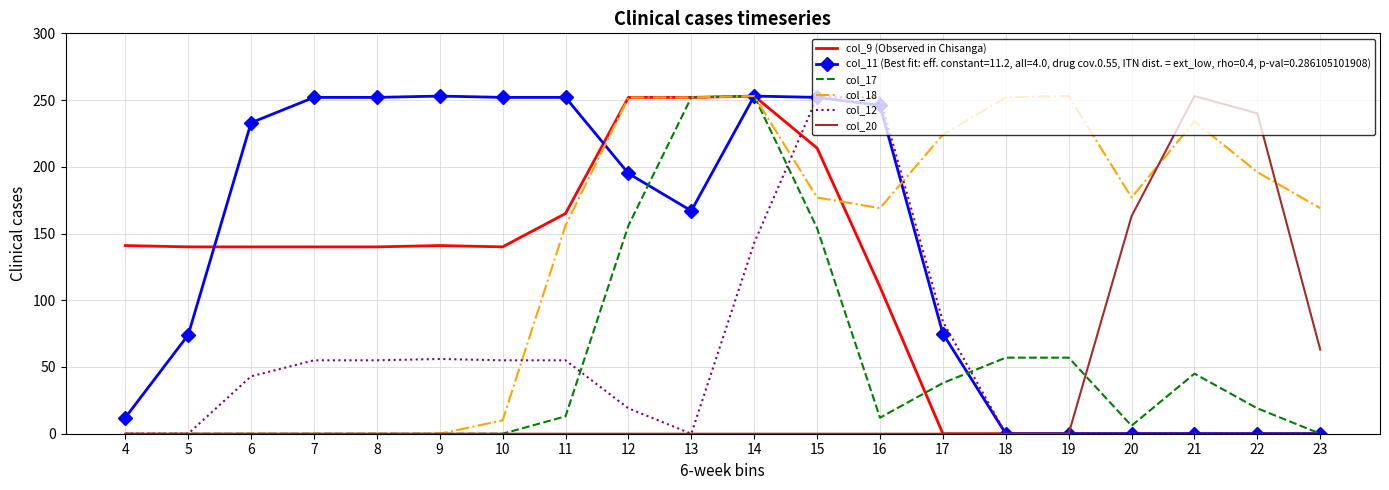

Which series changed the most between 5 and 16?

col_12